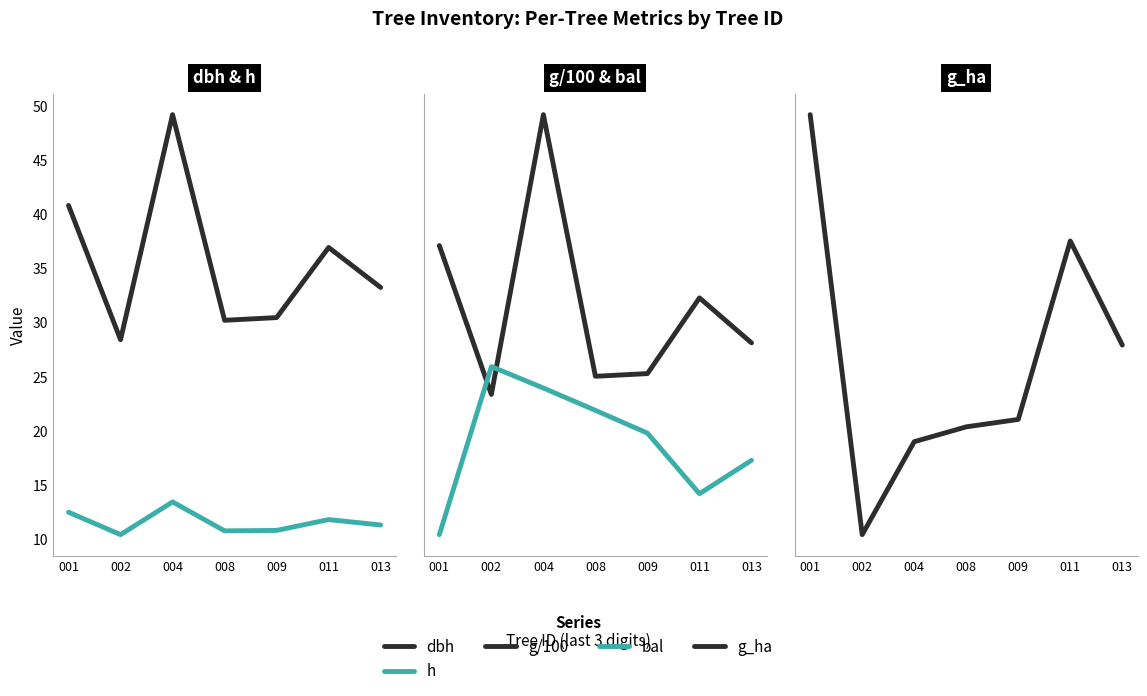

True or false: g/100 has a value of 12.7 at 009.

False